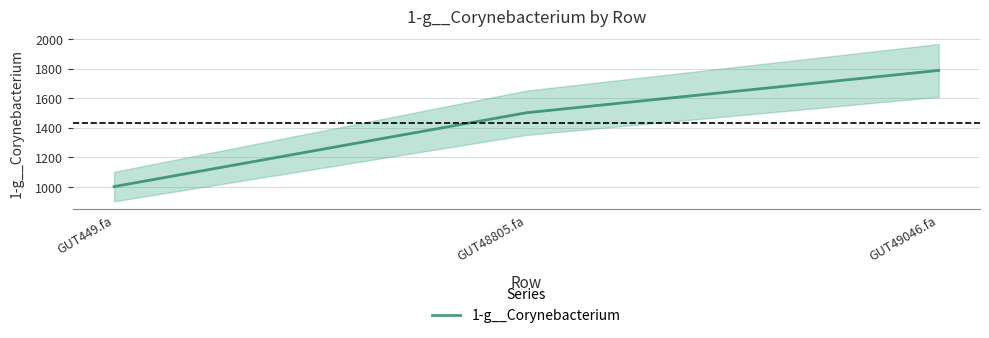

Reading left to right, transcribe all the data shown in this chart.

1001.7	1501.7	1788.3